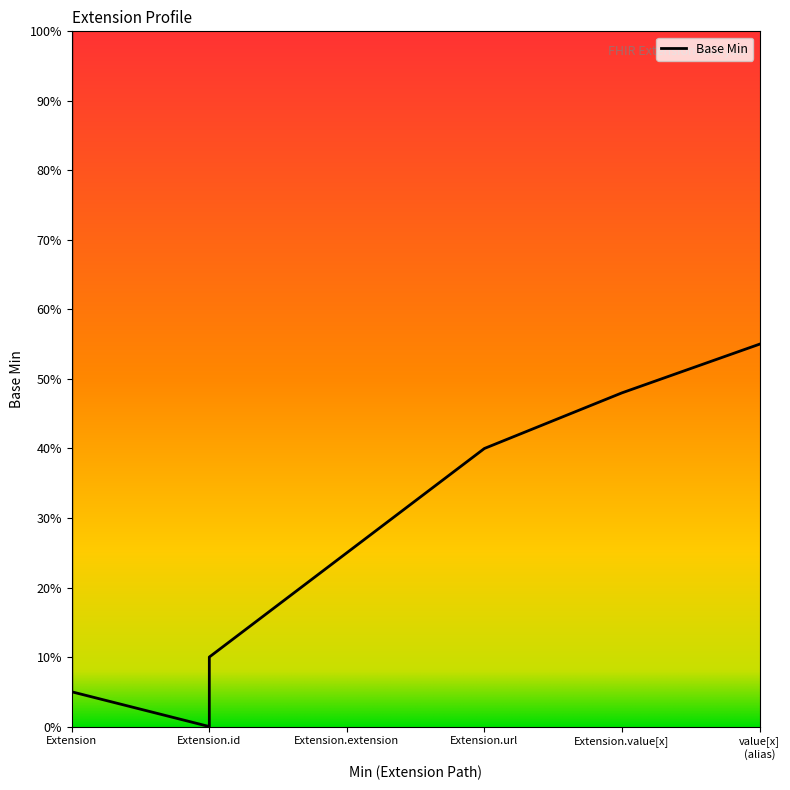

Which has a higher value, Extension or Extension.url?

Extension.url